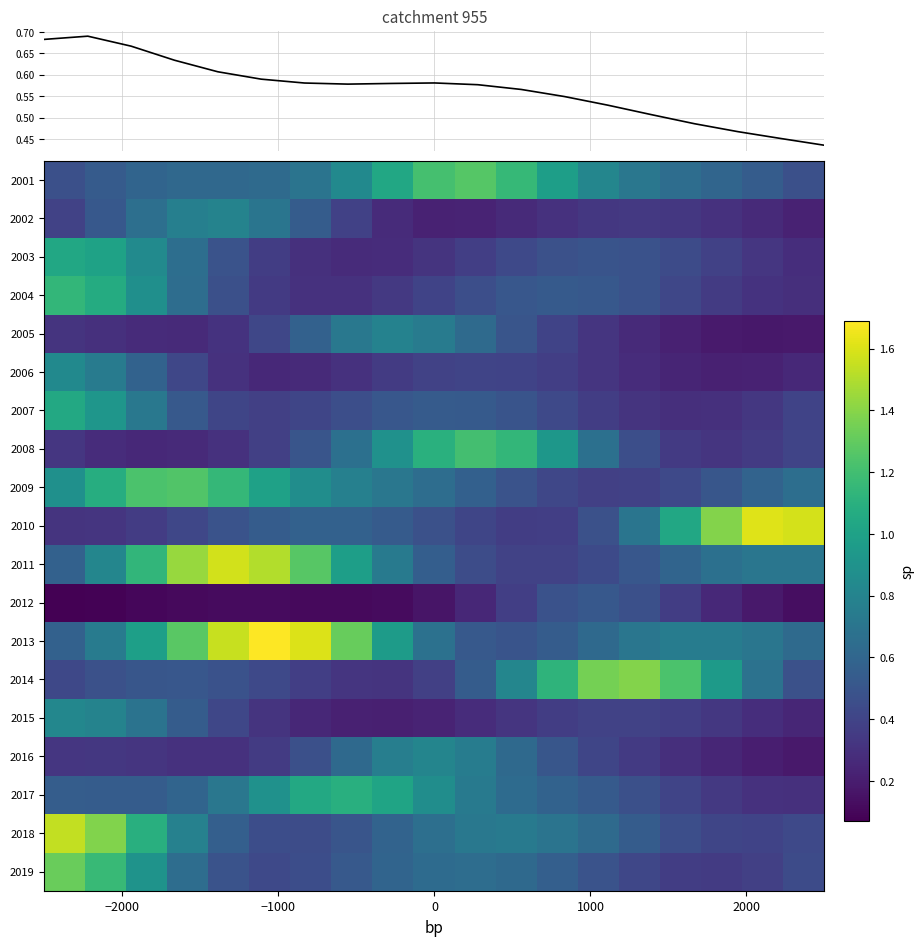

How many distinct data groups are displayed?

19